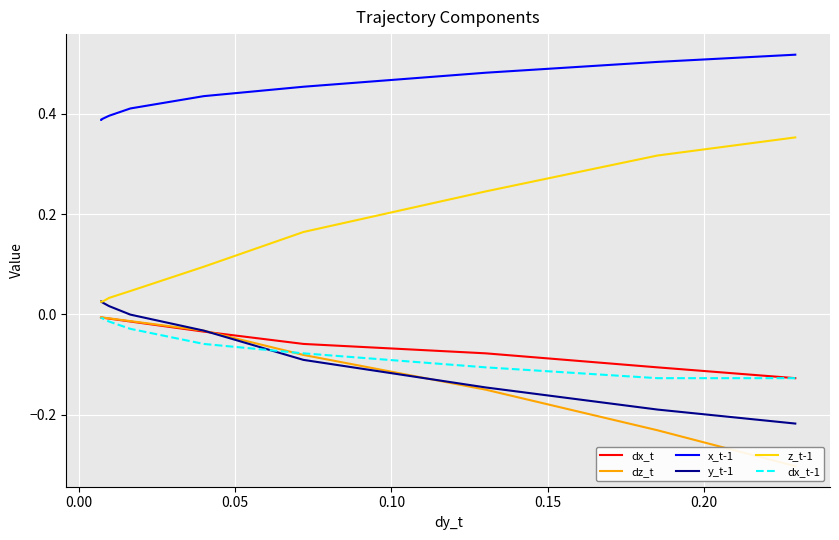

What is the difference between the maximum and second lowest values in the dz_t series?

0.2